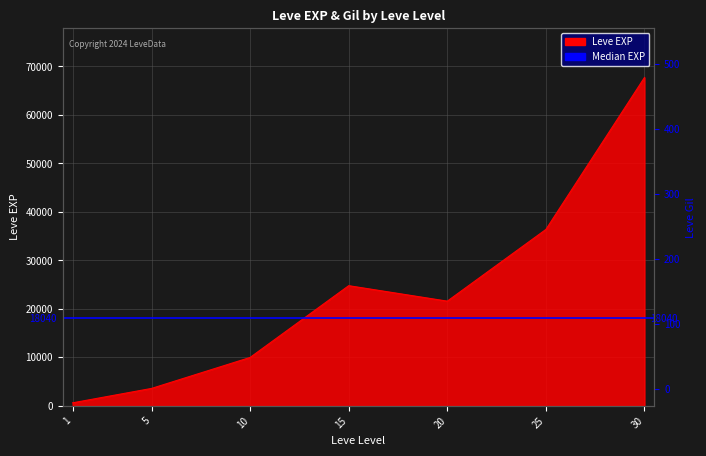

What is the value of the Leve Gil point at the 2nd from the left?

139